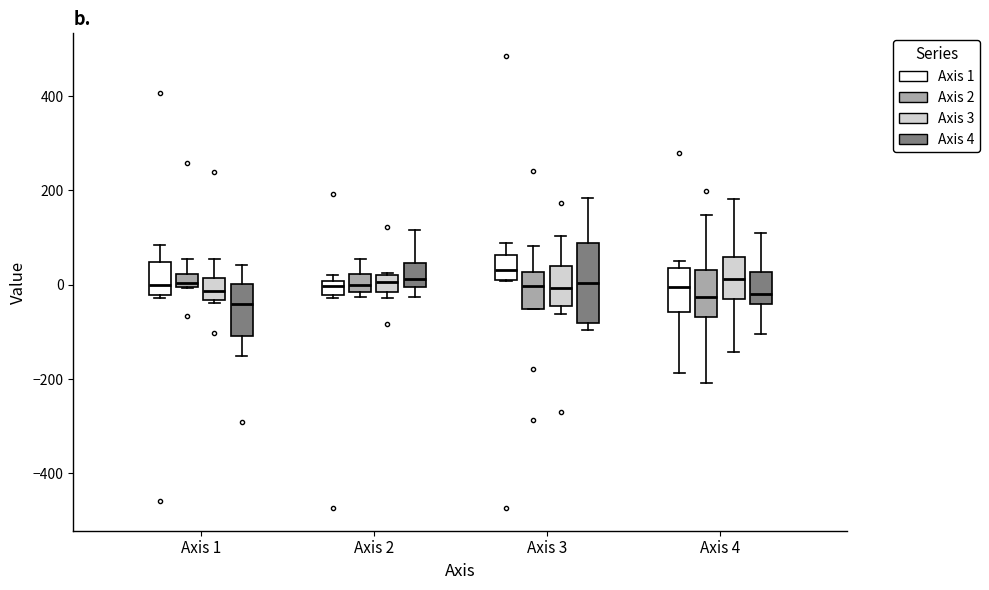

Which box is the tallest, from its lower edge to its upper edge?

Axis 3 (Axis 4)